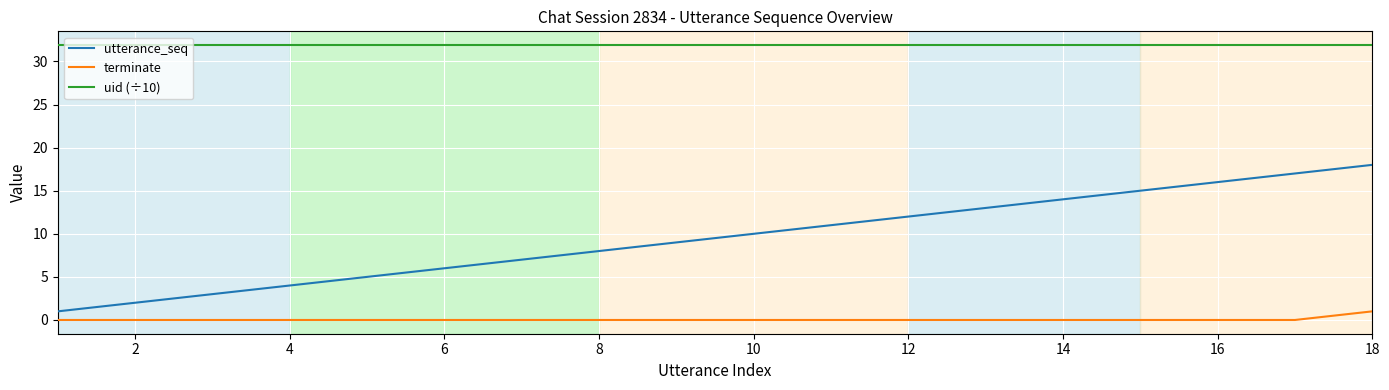

What are all the series names shown in the legend?

utterance_seq, terminate, uid (÷10)